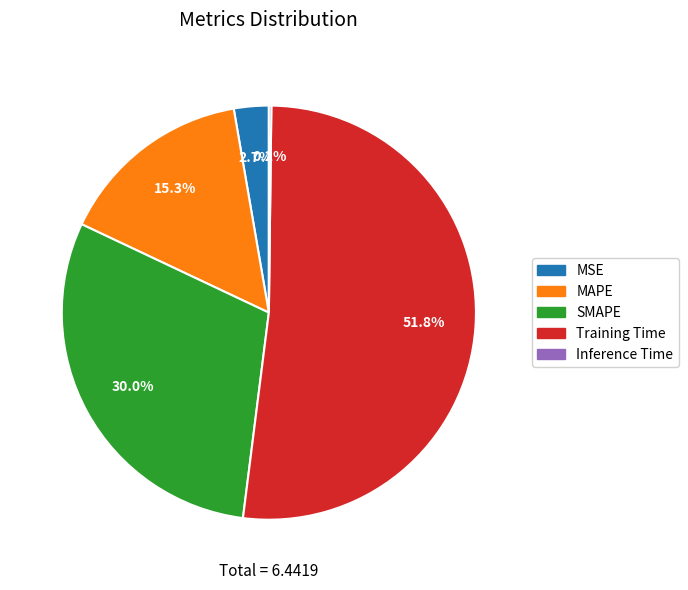

Is the sum of SMAPE and MAPE greater than half?

No